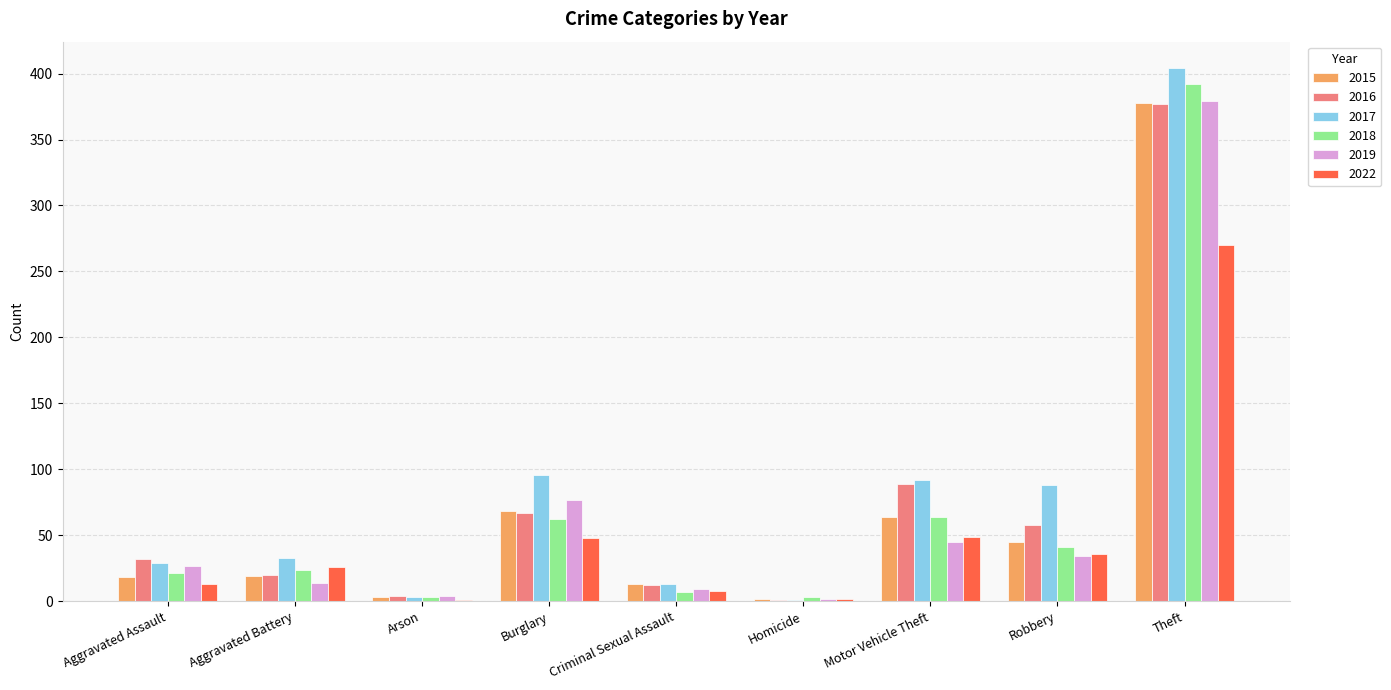

What is the sum of all 2022 values?

453